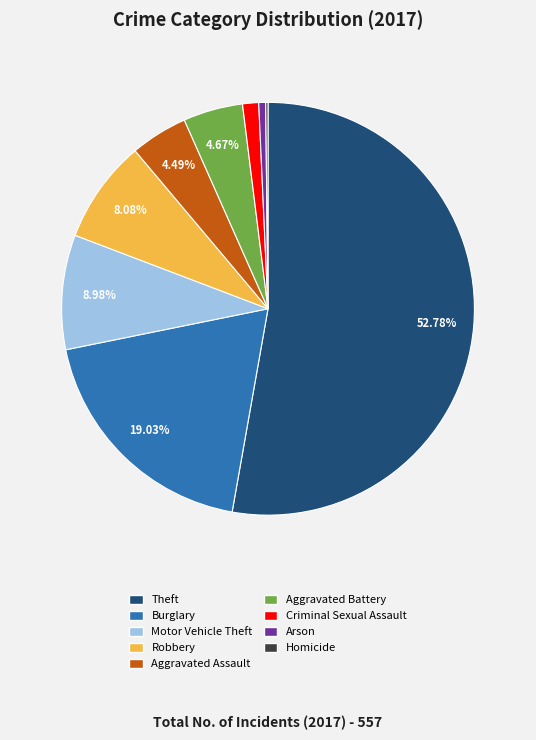

To the nearest percent, what percentage of the pie is Burglary?

19%